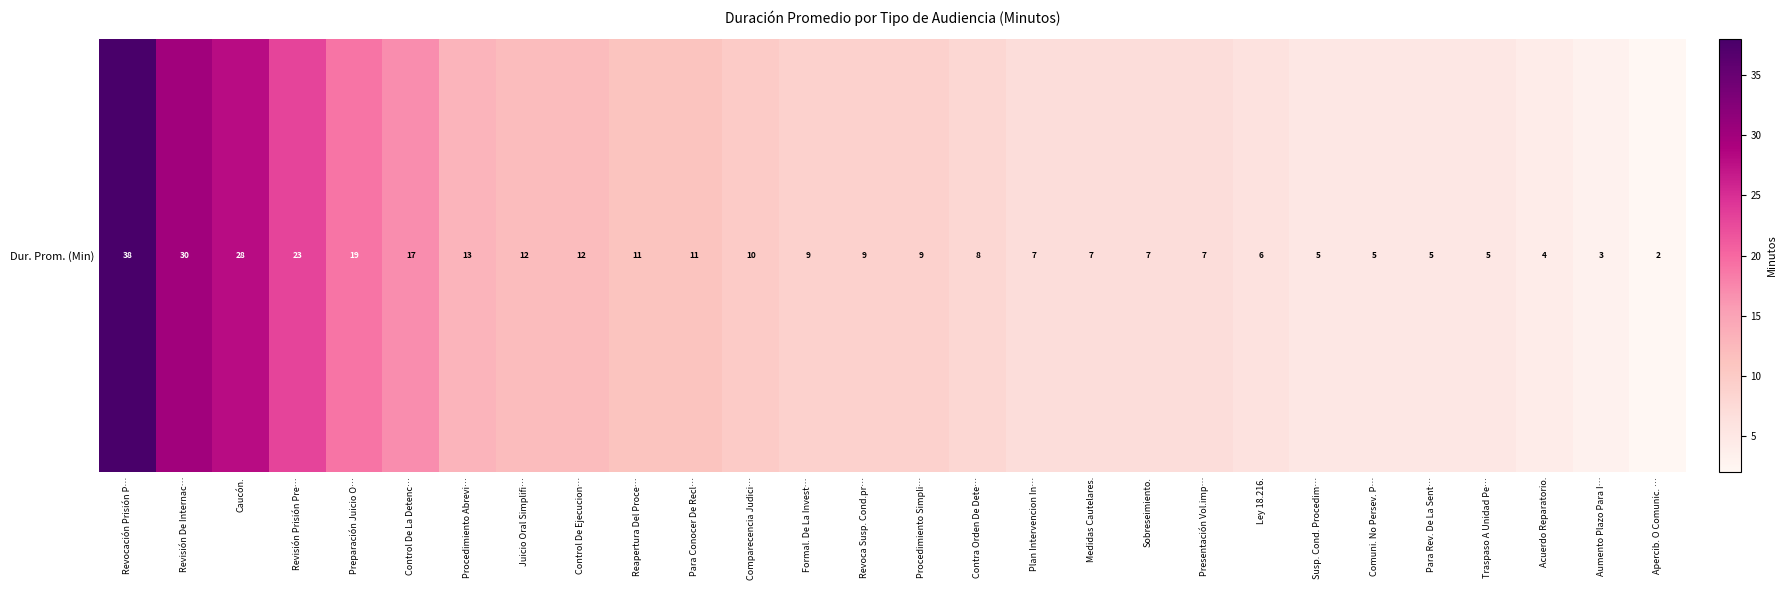

Is it true that the value at Para Conocer De Recl… is 15?

False